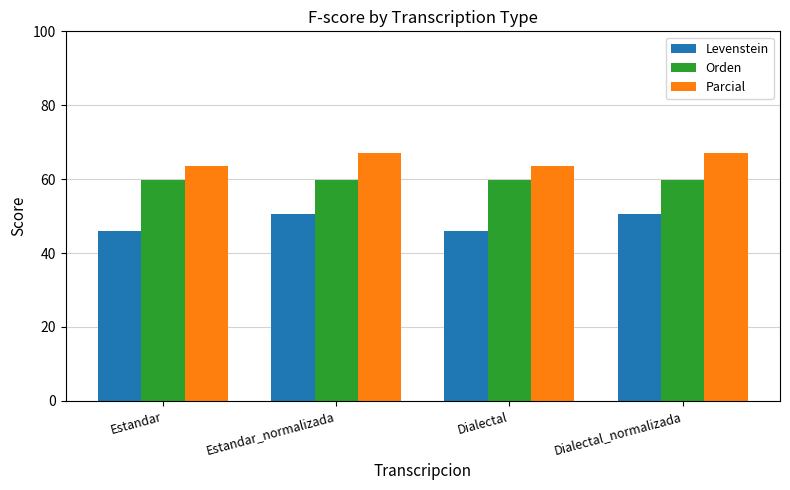

Rank the series at Dialectal from lowest to highest value.

Levenstein, Orden, Parcial